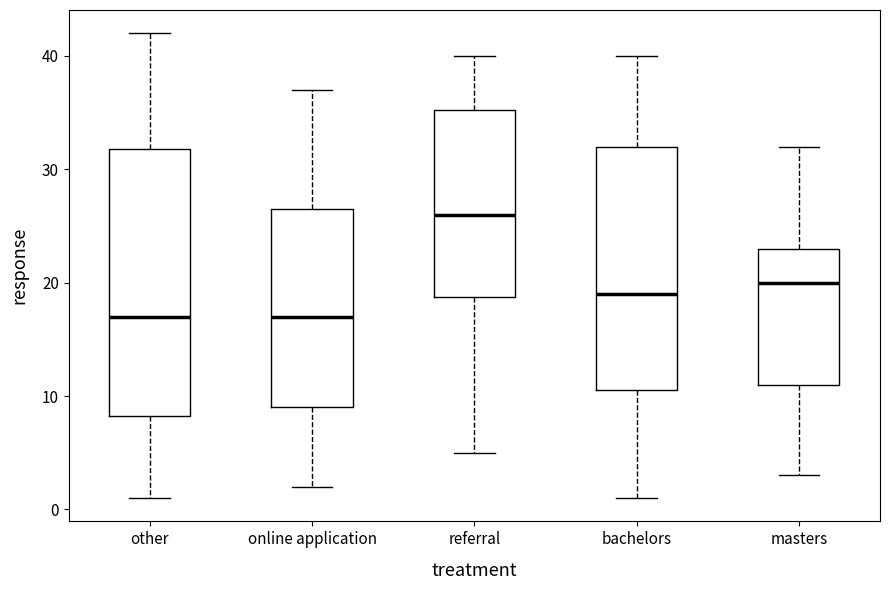

Where is the upper edge of the box for bachelors on the y-axis? The values are not printed on the chart, so give them approximately, as read against the axis.

32